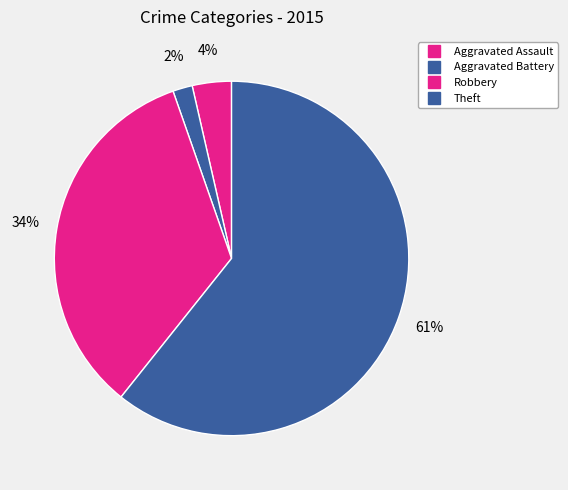

Is there any slice that represents more than half of the pie?

Yes